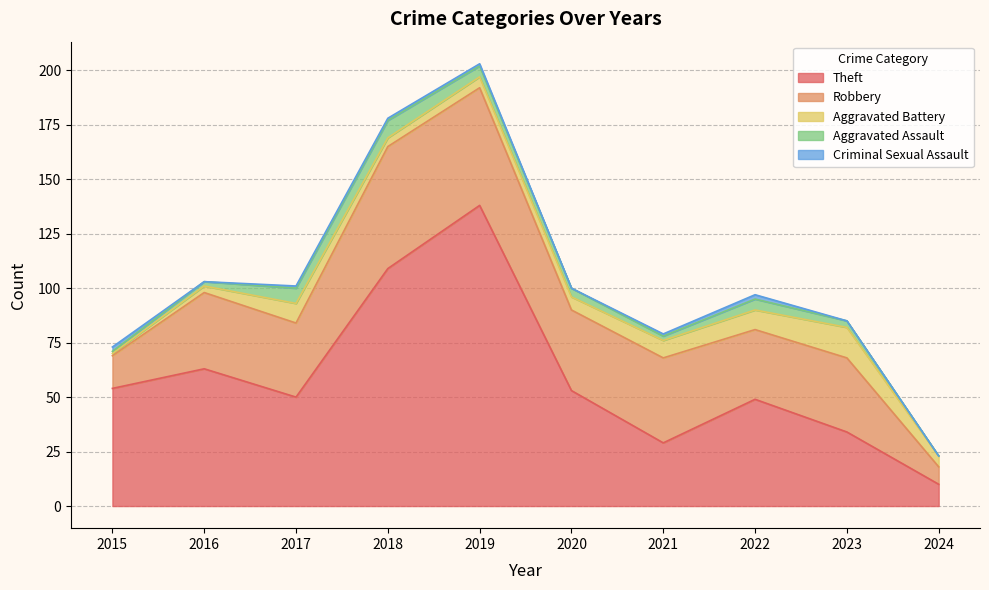

Does the chart display data point markers on the line(s)?

No